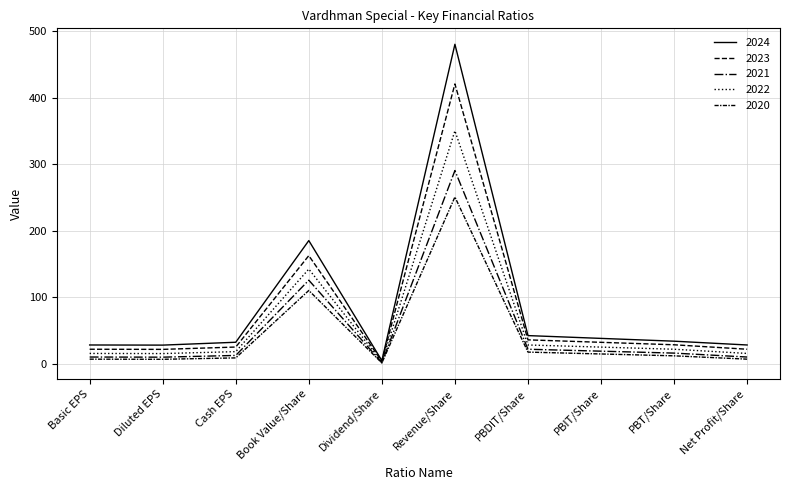

What is the sum of all 2023 values?

776.3